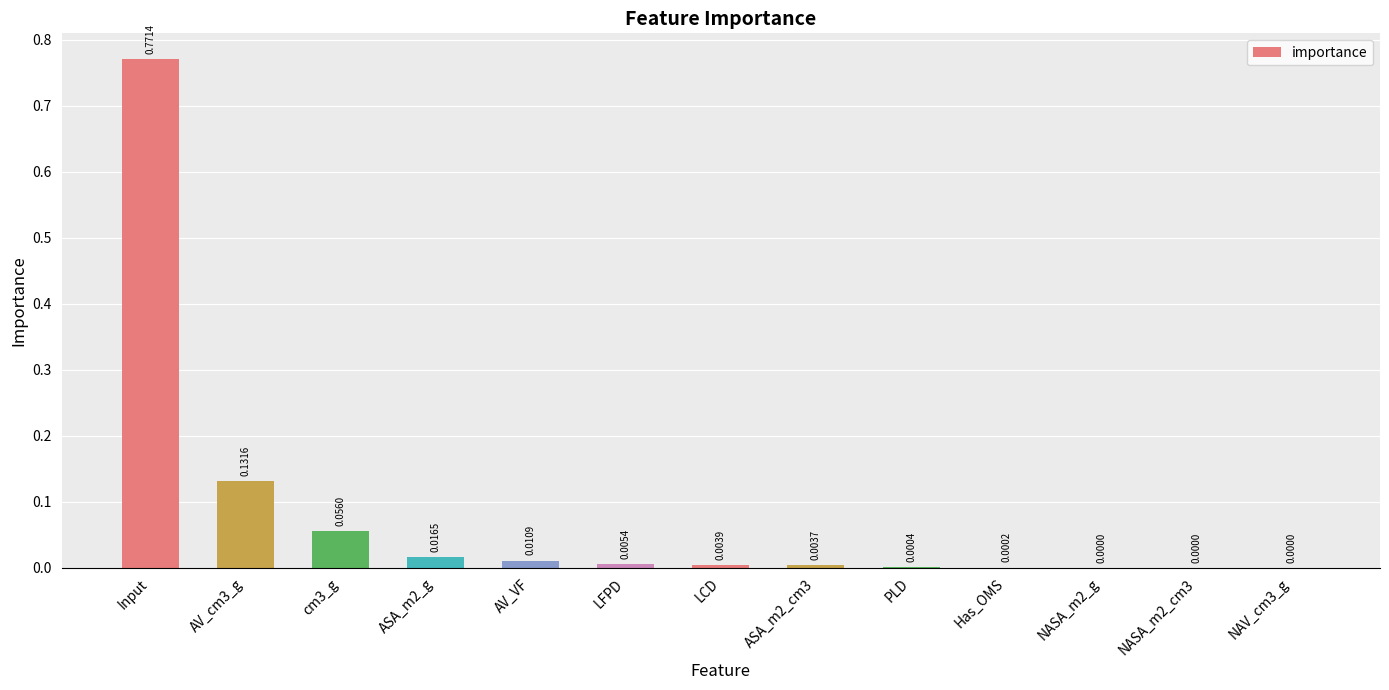

What is the sum of all values?

1.0